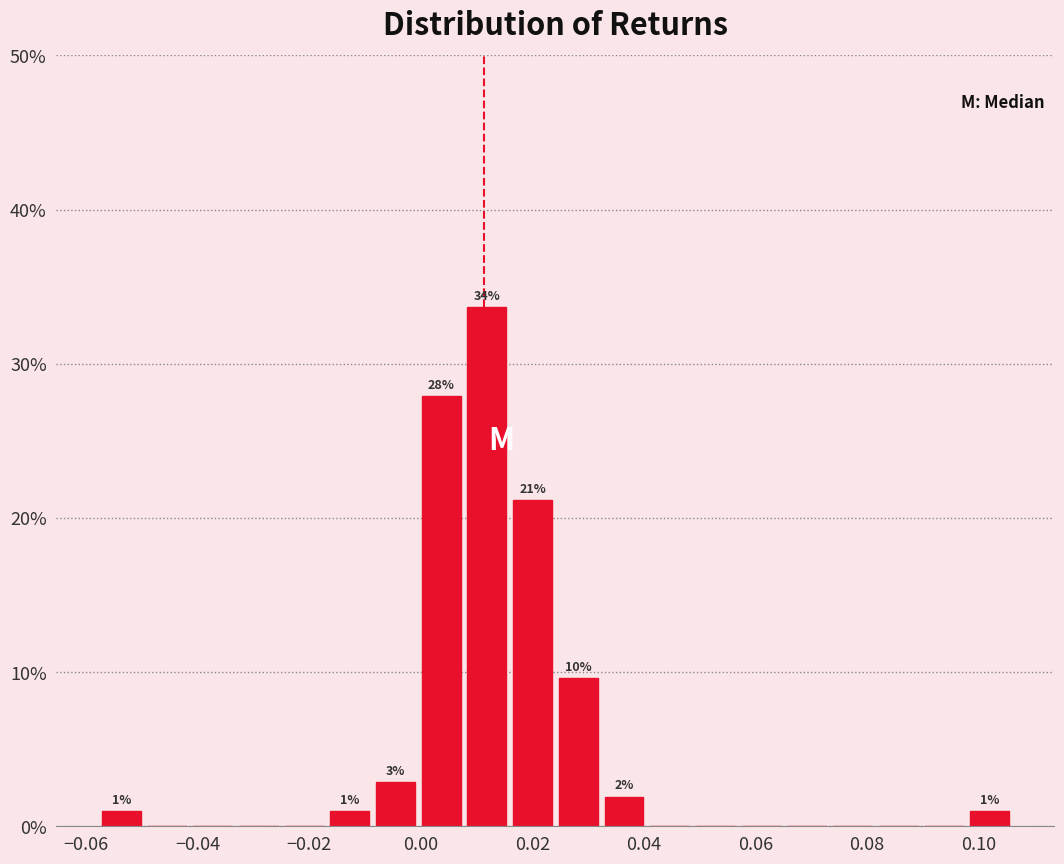

Over which range of the x-axis is the bar tallest?

0.008 to 0.016